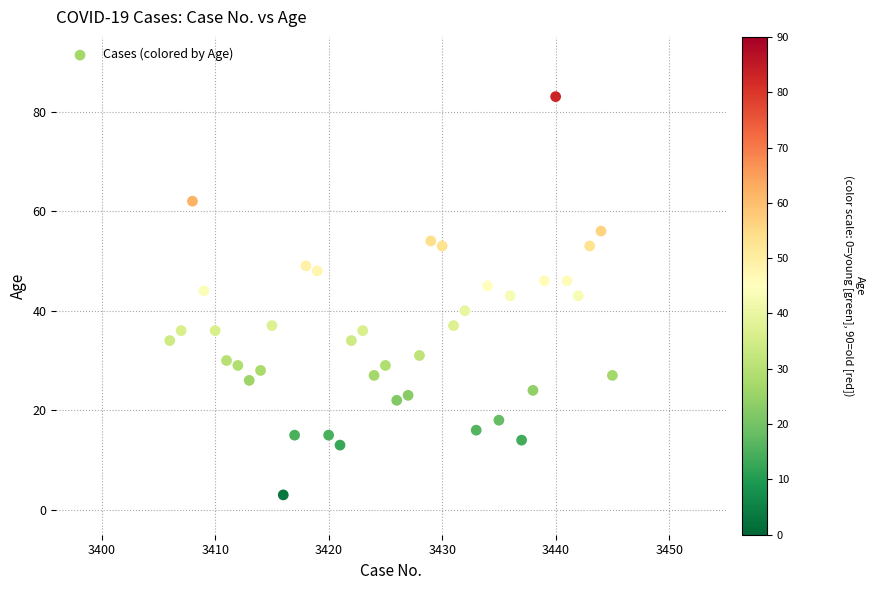

What is the range of Y values (max minus min)?

80